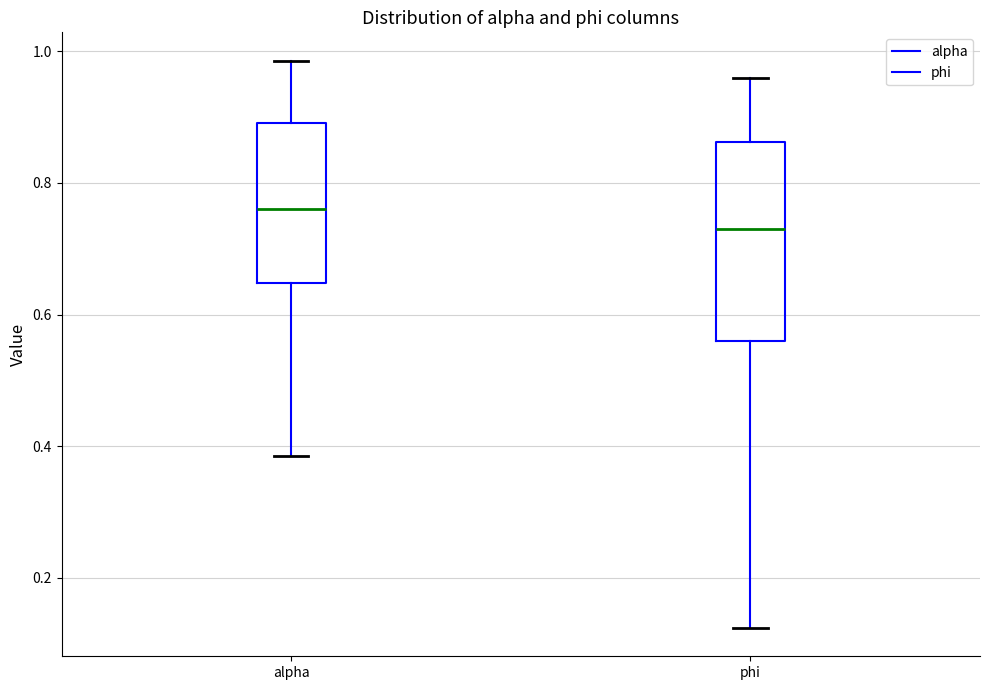

Which box is the tallest, from its lower edge to its upper edge?

phi